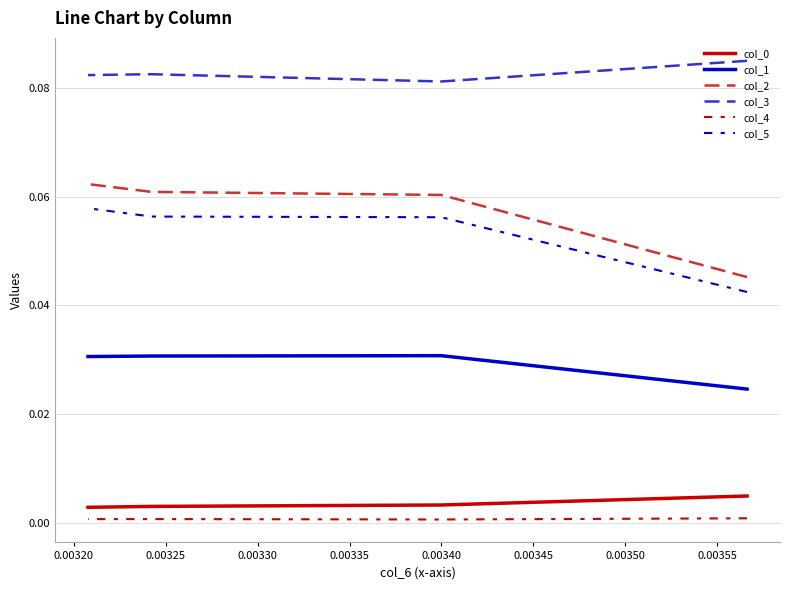

List the series in order of their peak value, lowest first.

col_4, col_0, col_1, col_5, col_2, col_3